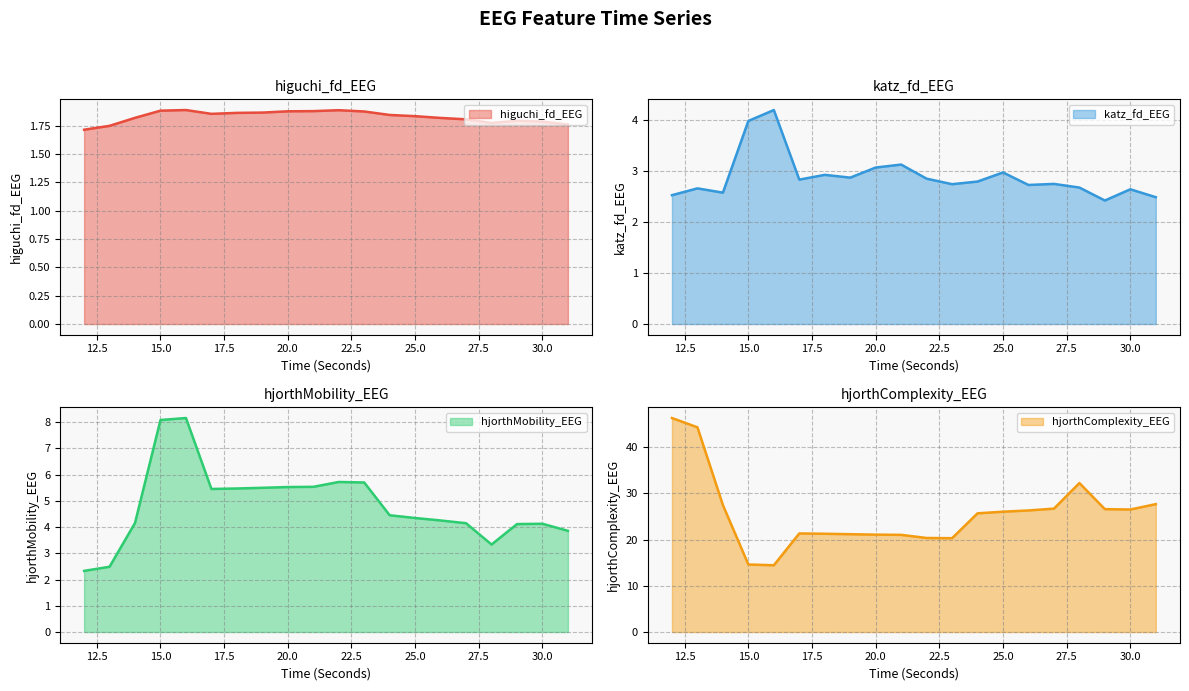

Which series has the largest total across all categories?

hjorthComplexity_EEG